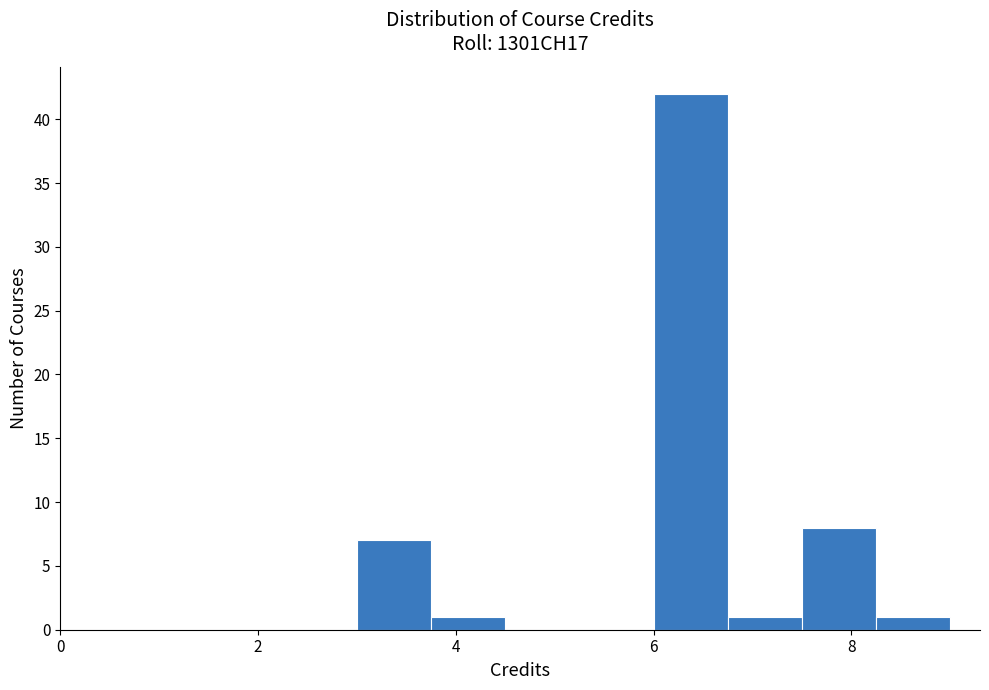

Read against the x-axis, roughly where is the centre of the tallest bar?

6.4